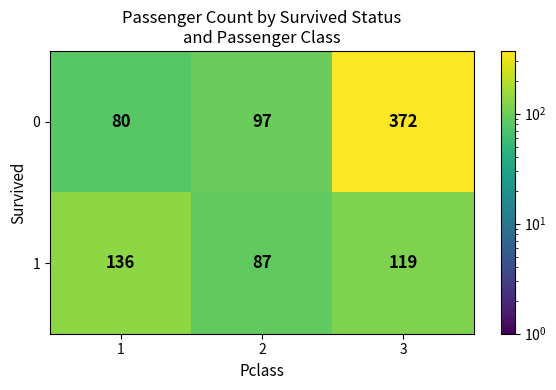

What is the minimum value shown in the chart?

80